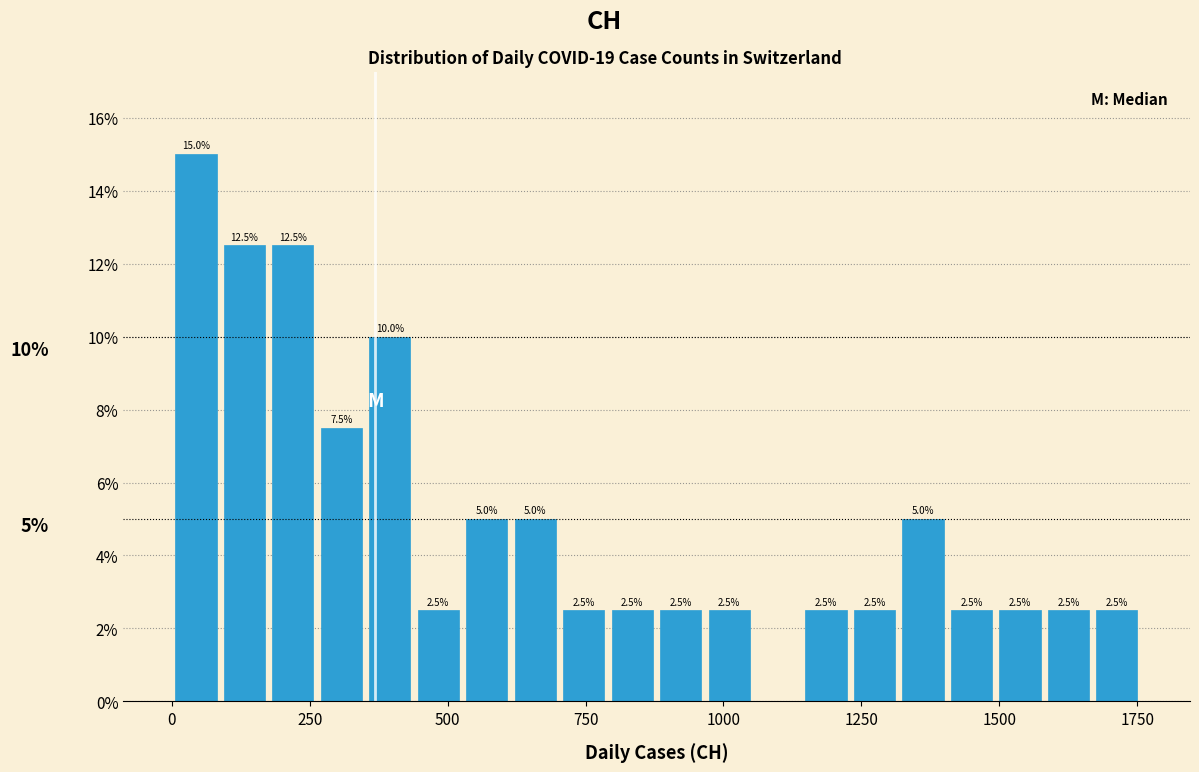

Read against the x-axis, roughly where is the centre of the tallest bar?

50